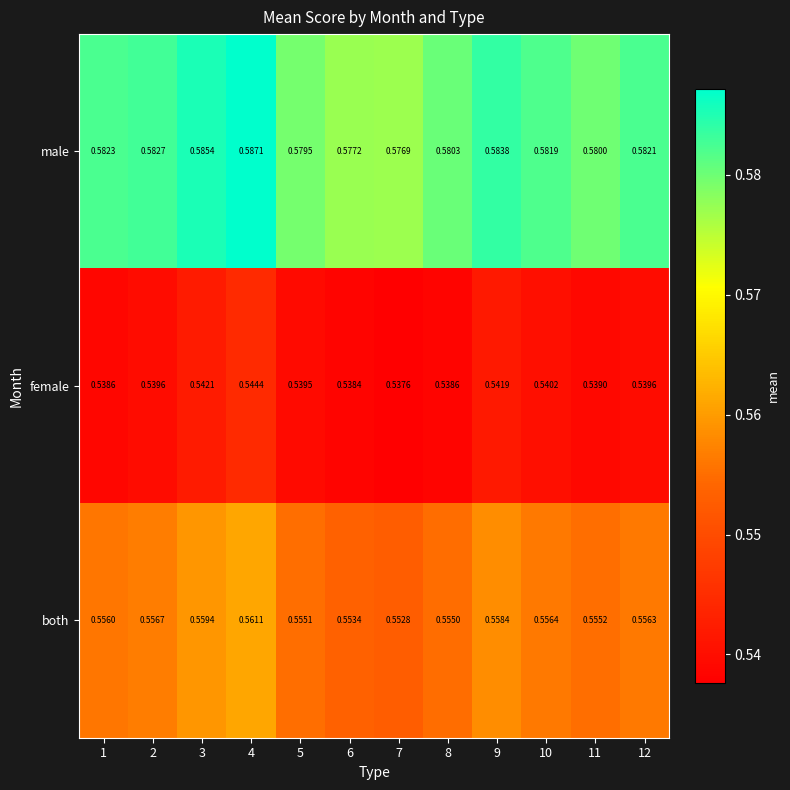

Which series changed the most between 4 and 10?

male